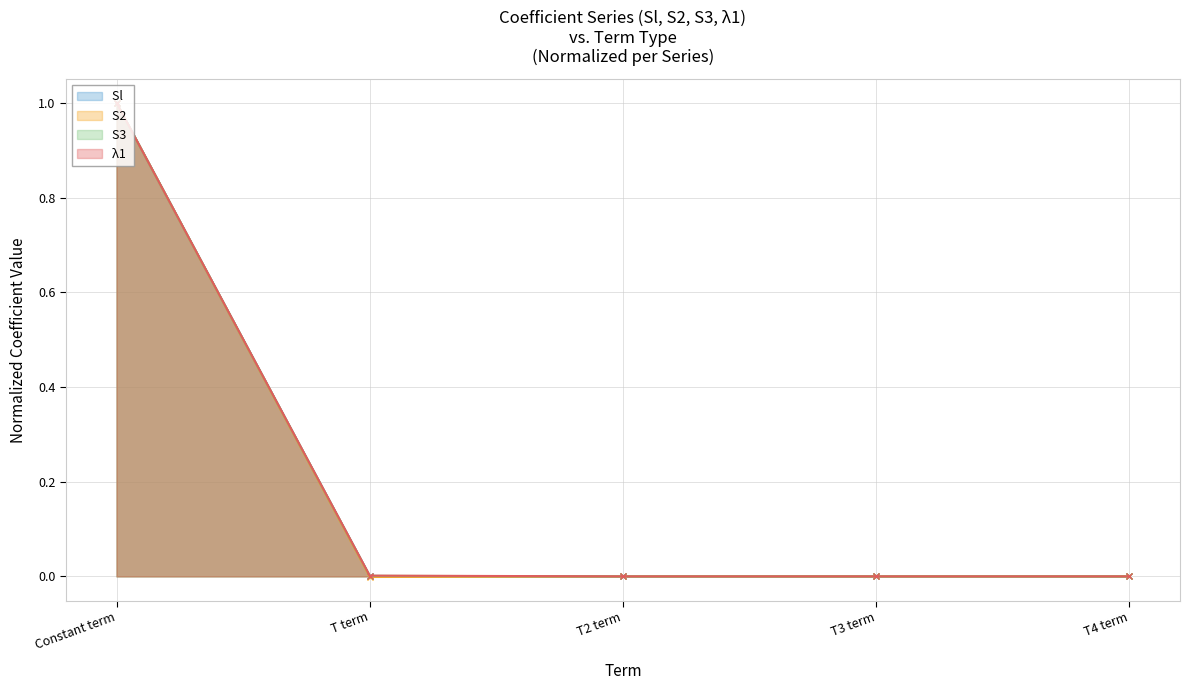

What is the sum of the Sl  values at T4 term and Constant term?

1.0